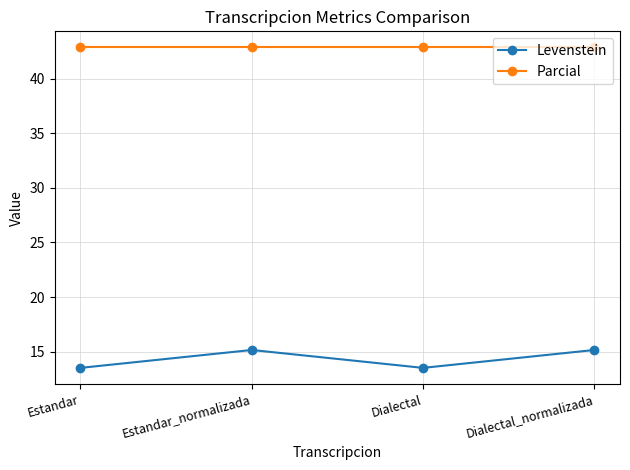

True or false: Levenstein and Parcial intersect in this chart.

False